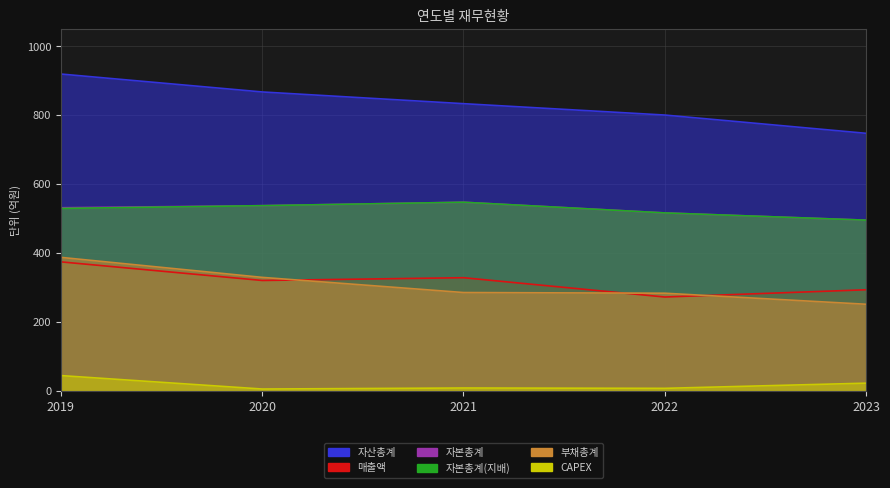

What is the approximate value of 자산총계 at 2022?

801